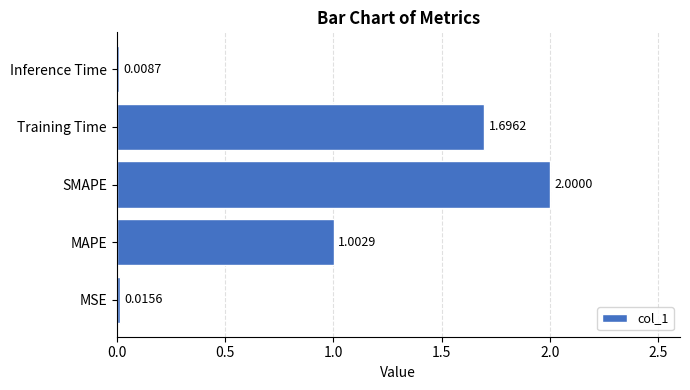

At which category does the chart reach its minimum across all series?

Inference Time